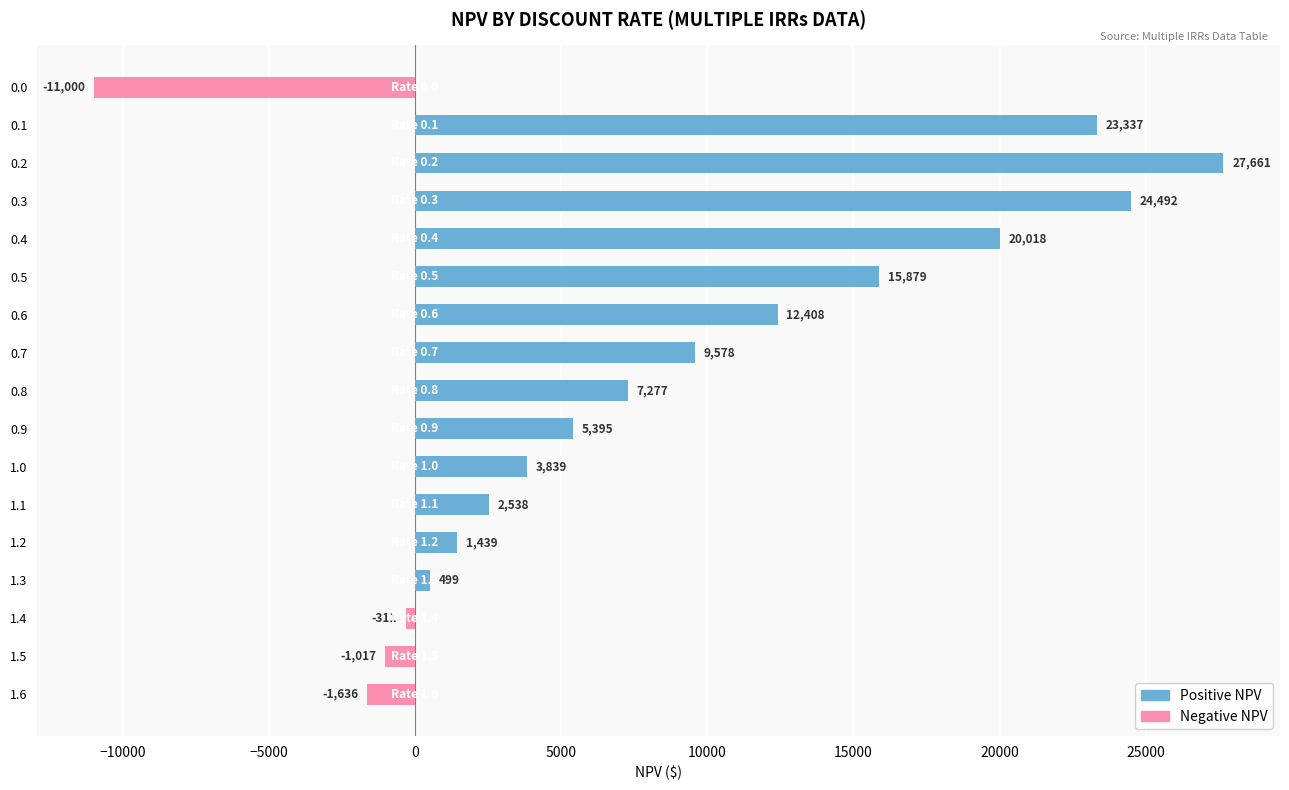

What value does the data have at 1.2?

1438.8